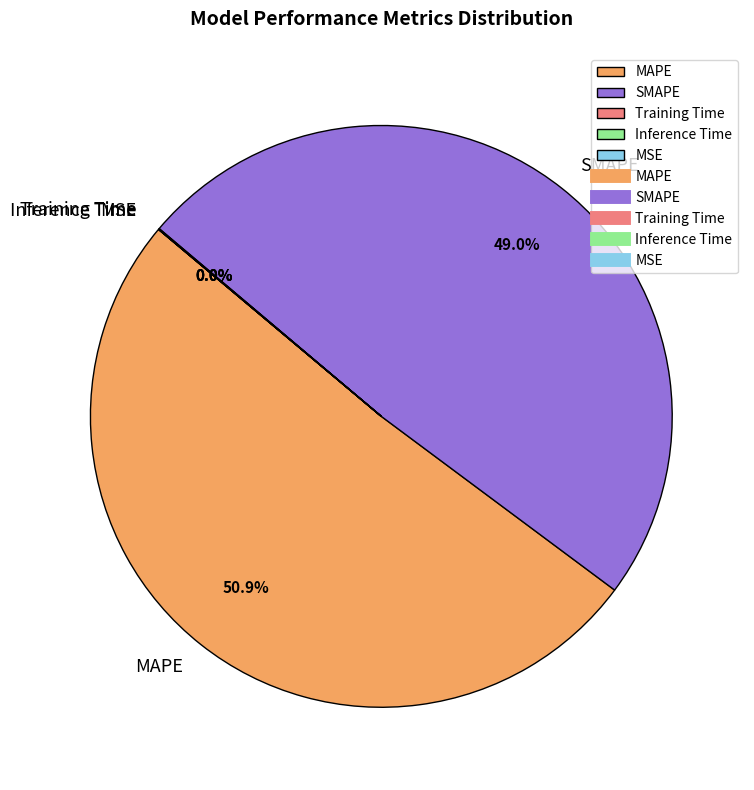

What is the majority slice?

MAPE